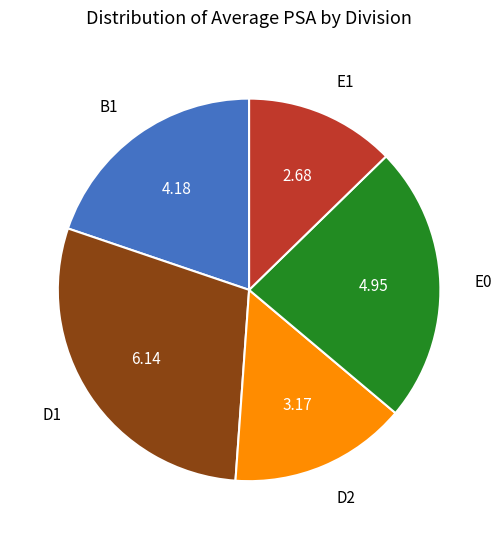

What is the ratio of the value at B1 to the value at D1?

0.7